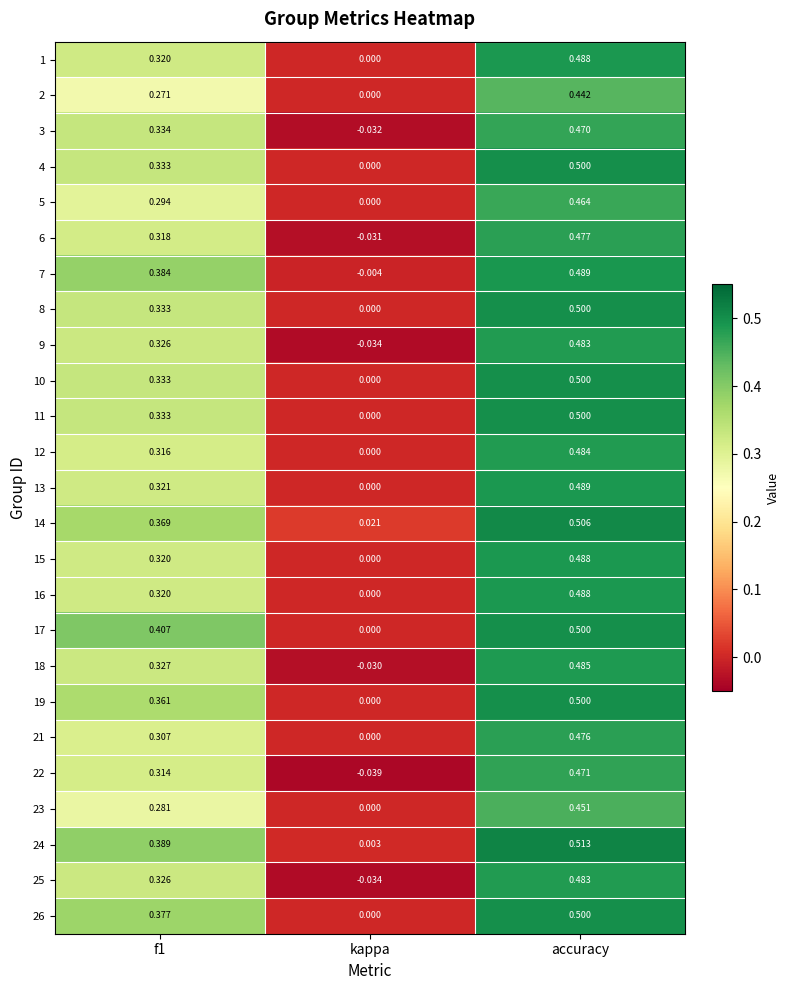

What is the difference between the highest and lowest values at kappa?

0.1